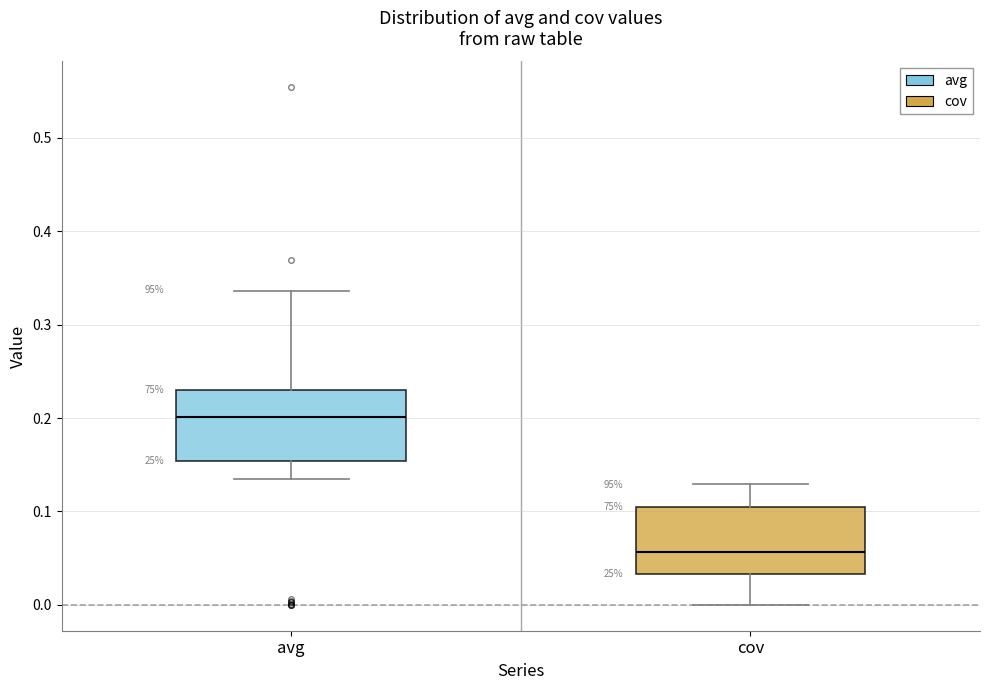

Which box has the lowest median line?

cov